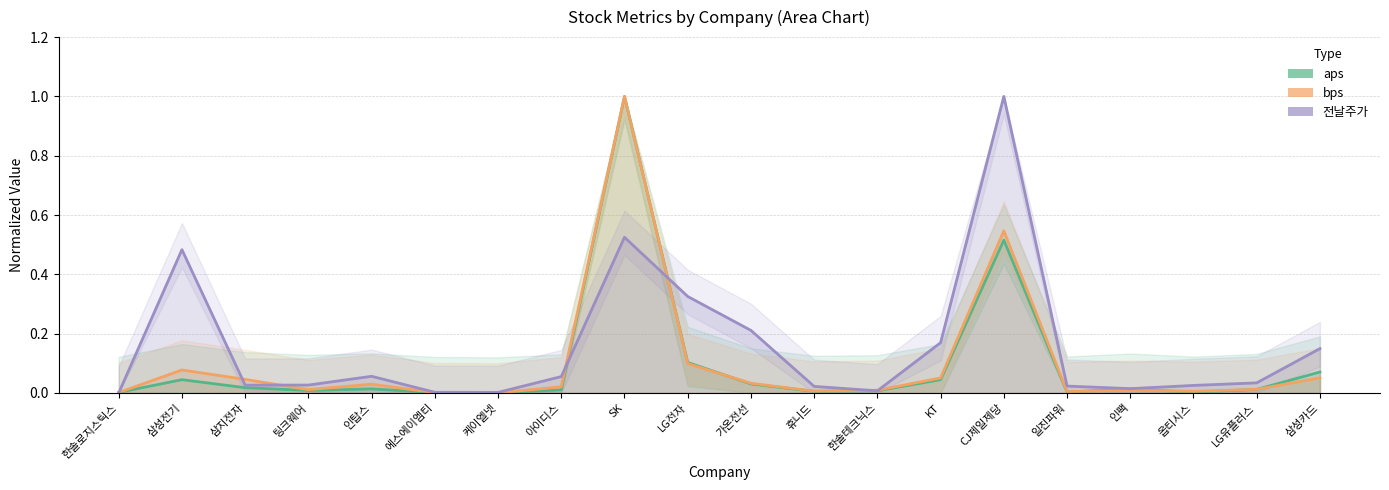

At how many categories does at least one series exceed 0?

20